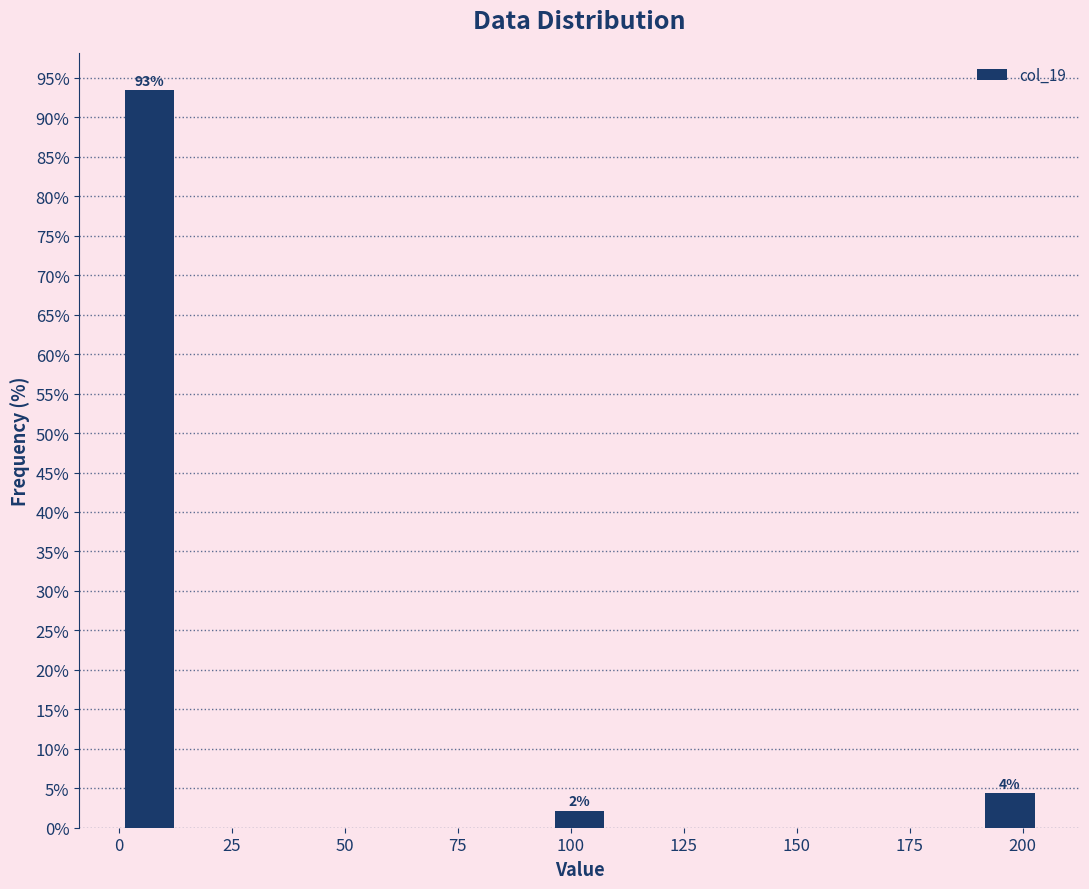

Read against the x-axis, roughly where is the centre of the tallest bar?

5